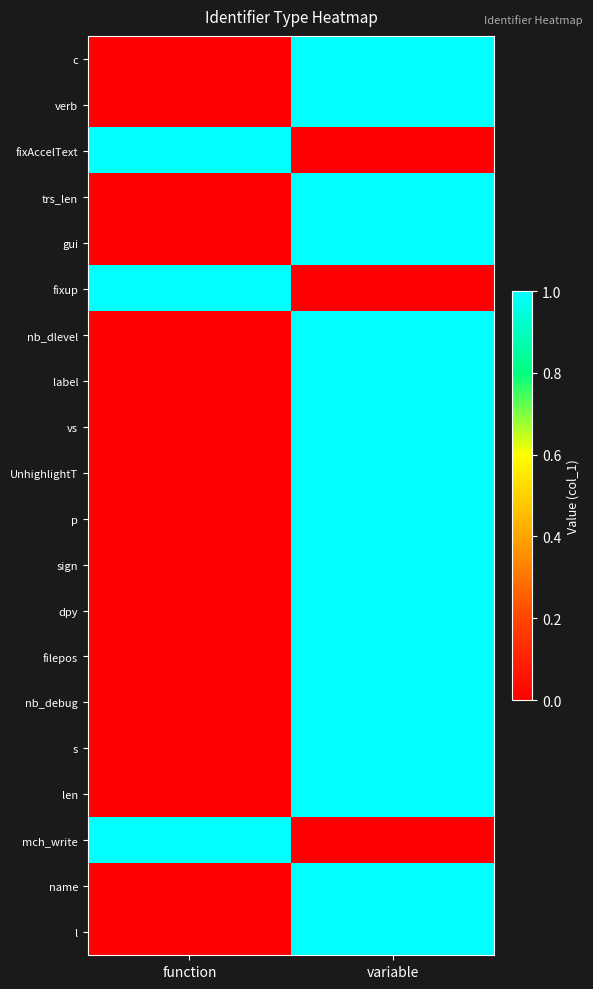

Which series has the largest range (max minus min)?

c